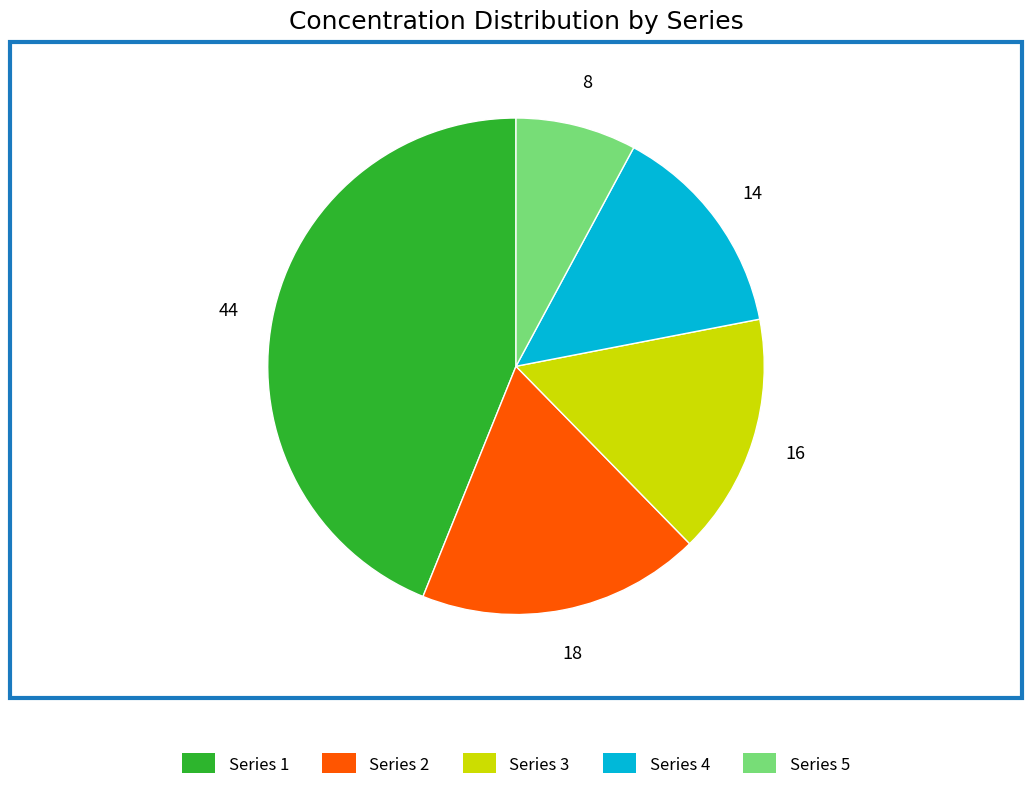

Does any single category account for the majority?

No